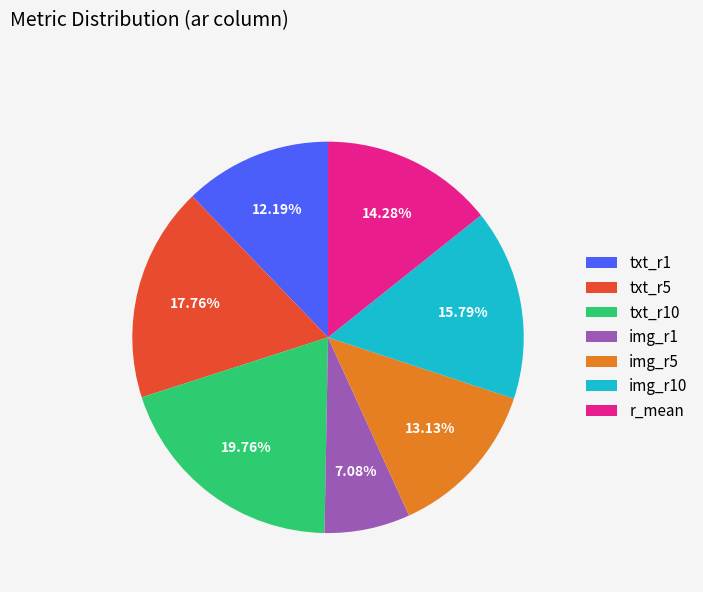

Which category has the smallest portion of the pie?

img_r1